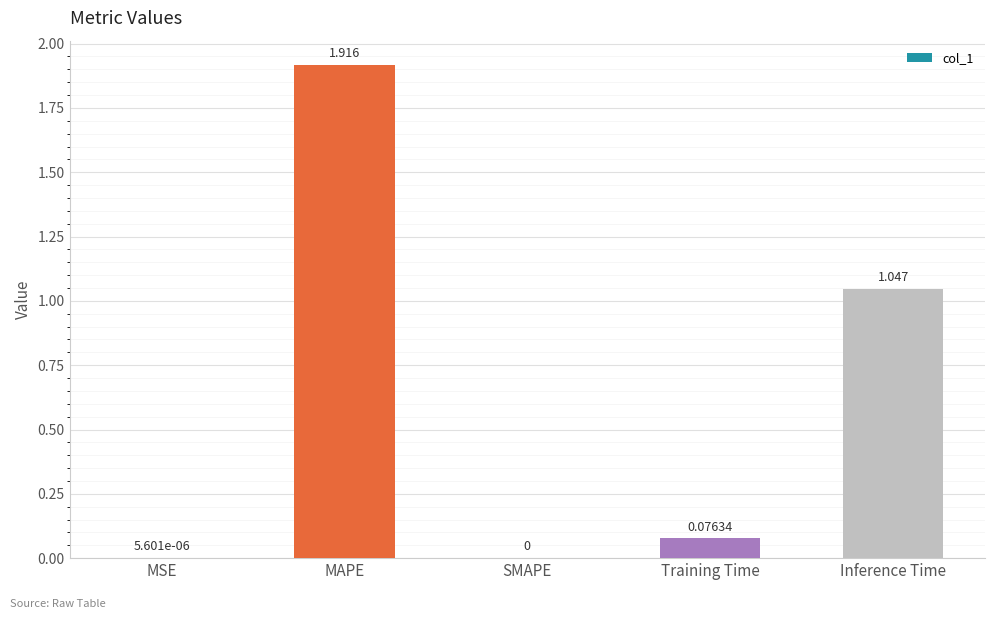

Which category has the highest value across all series?

MAPE